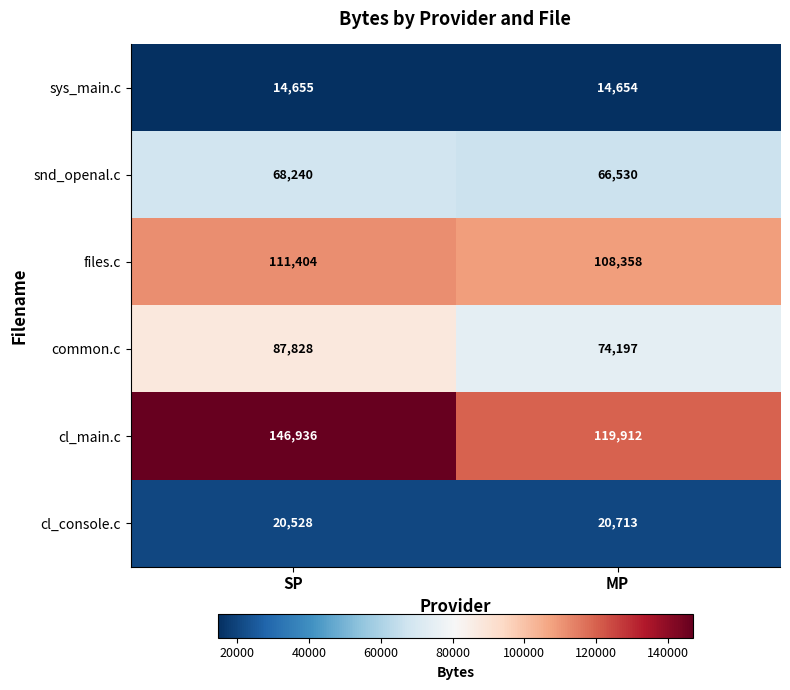

True or false: sys_main.c has a value of 20108 at MP.

False